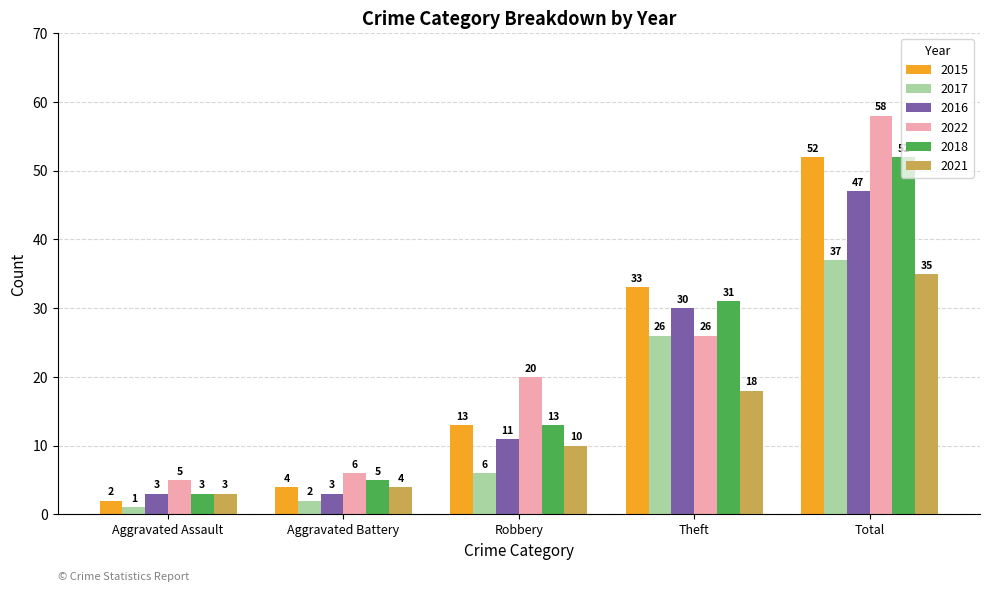

What is the label of the 1st bar from the left?

Aggravated Assault